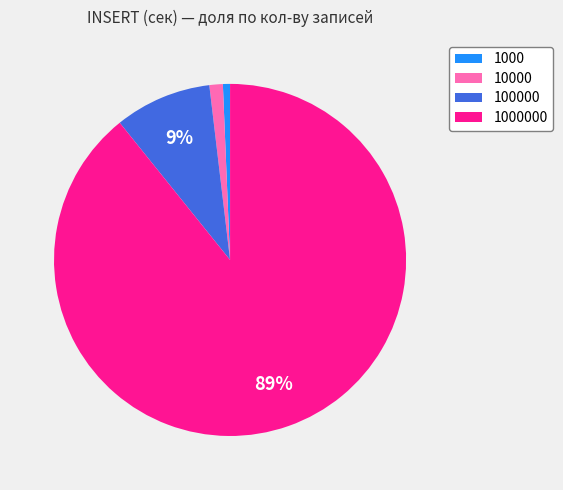

Between 10000 and 100000, which is larger?

100000